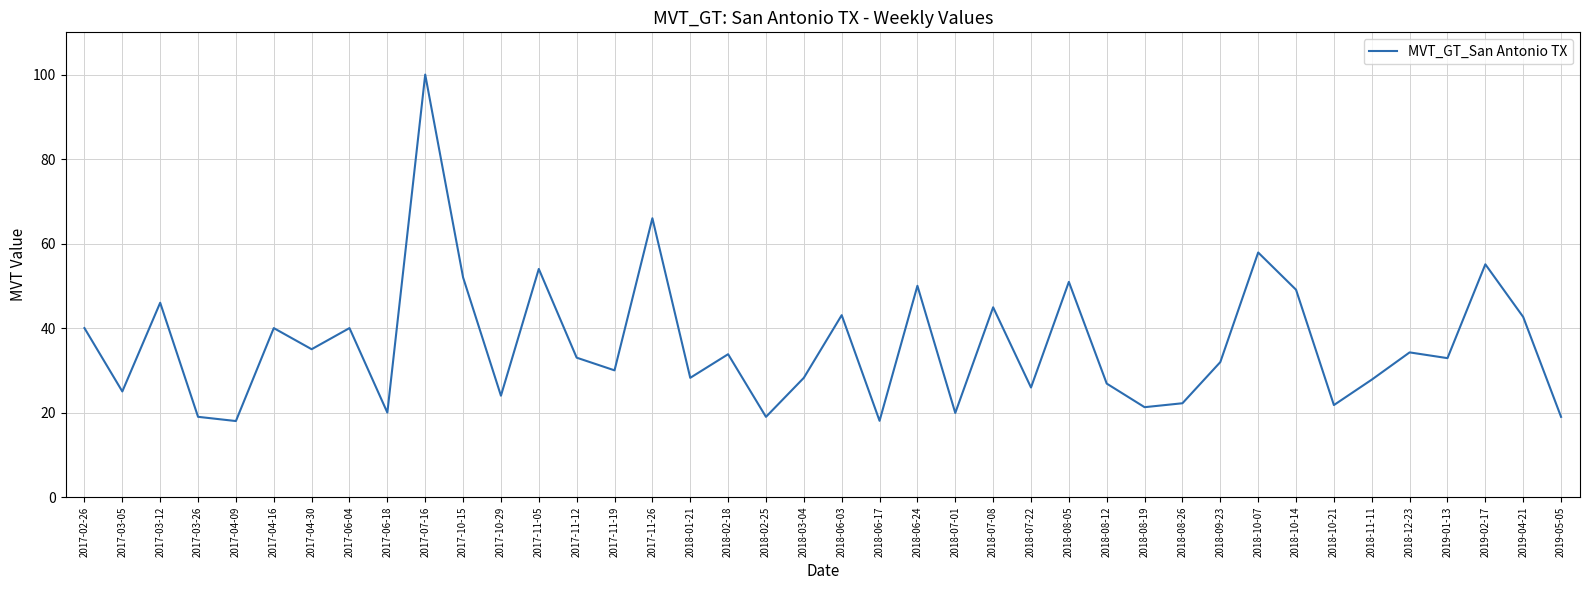

What is the difference between the maximum and minimum values?

82.0